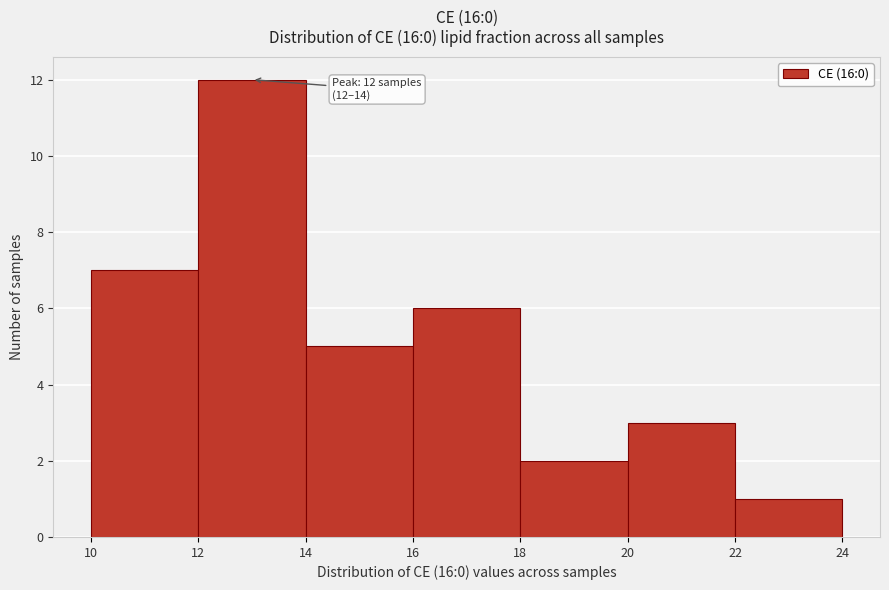

Which range on the x-axis has the tallest bar?

12 to 14